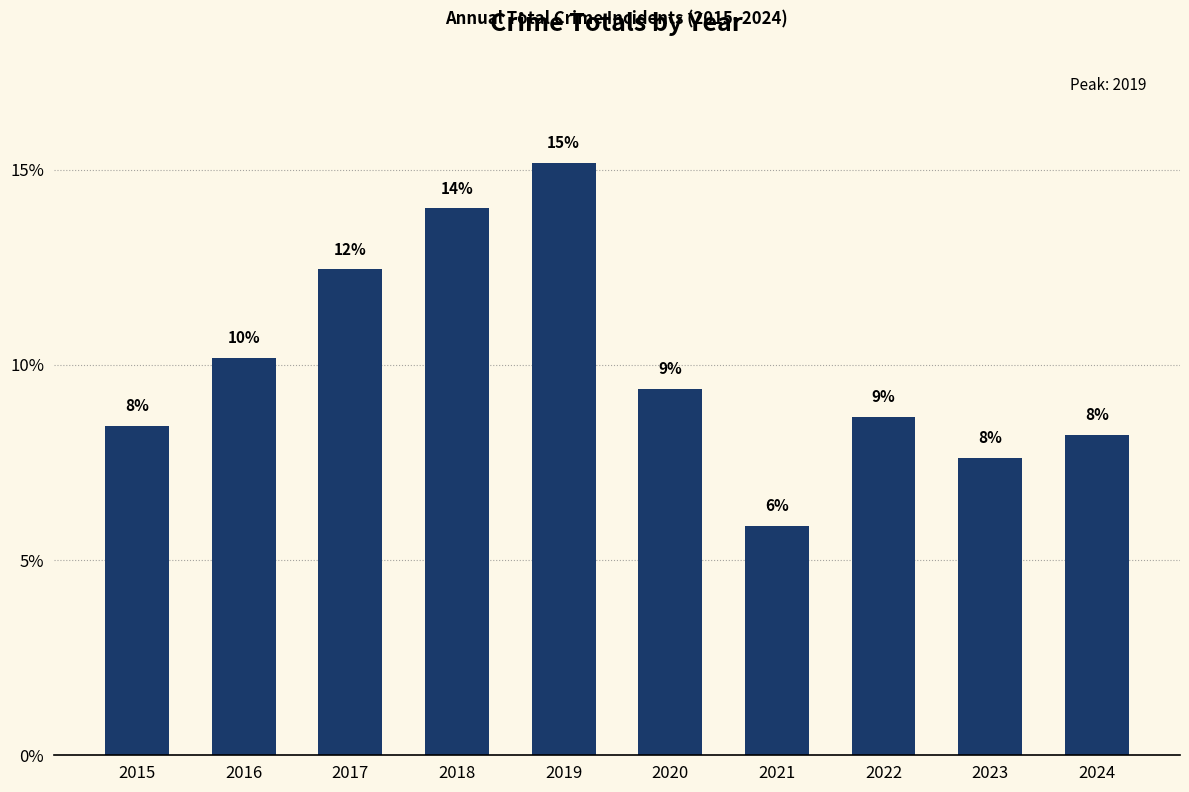

What is the smallest value displayed?

5.9